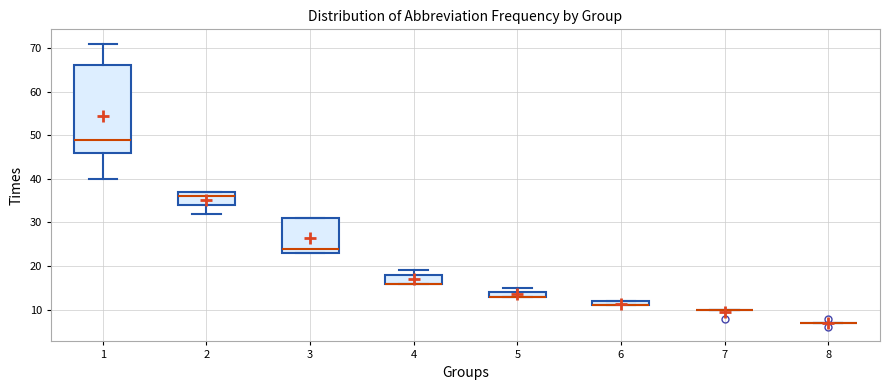

Where does the upper whisker of the box at x = 1 end on the y-axis? The values are not printed on the chart, so give them approximately, as read against the axis.

71